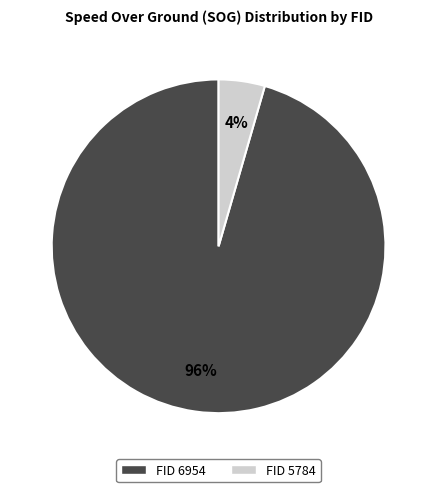

Does any single category account for the majority?

Yes